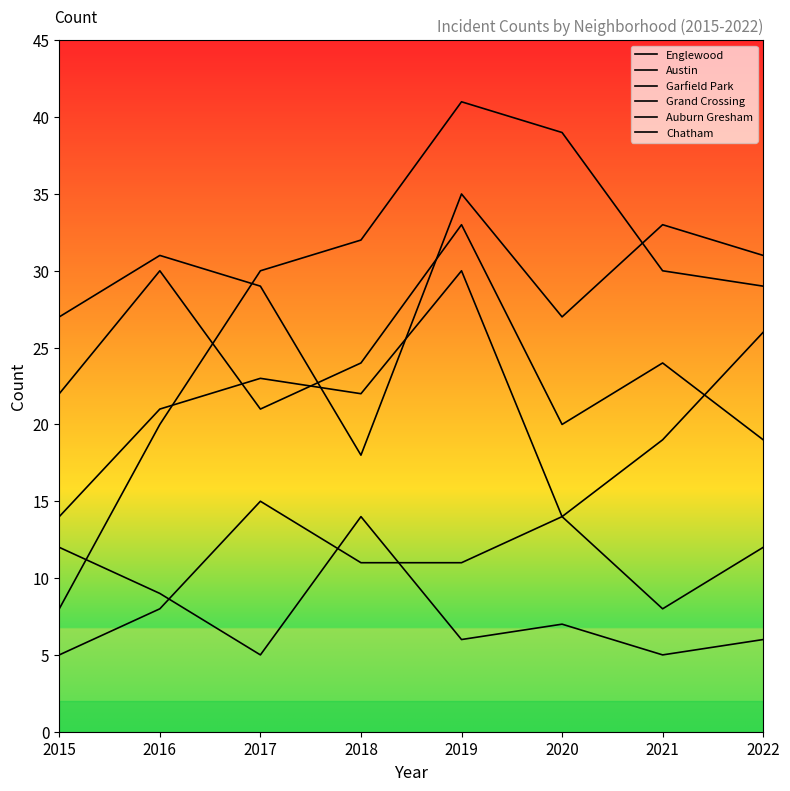

What is the value of the Chatham point at the 1st from the left?

5